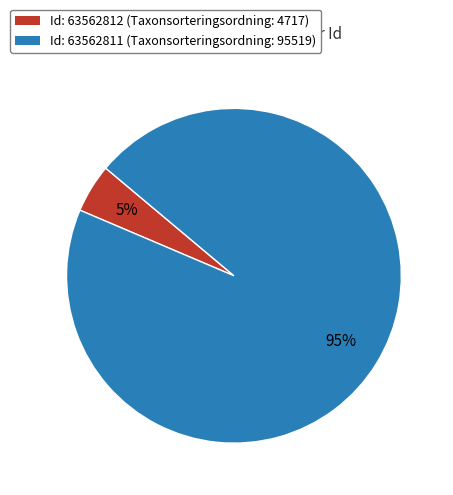

How many slices are in this pie chart?

2